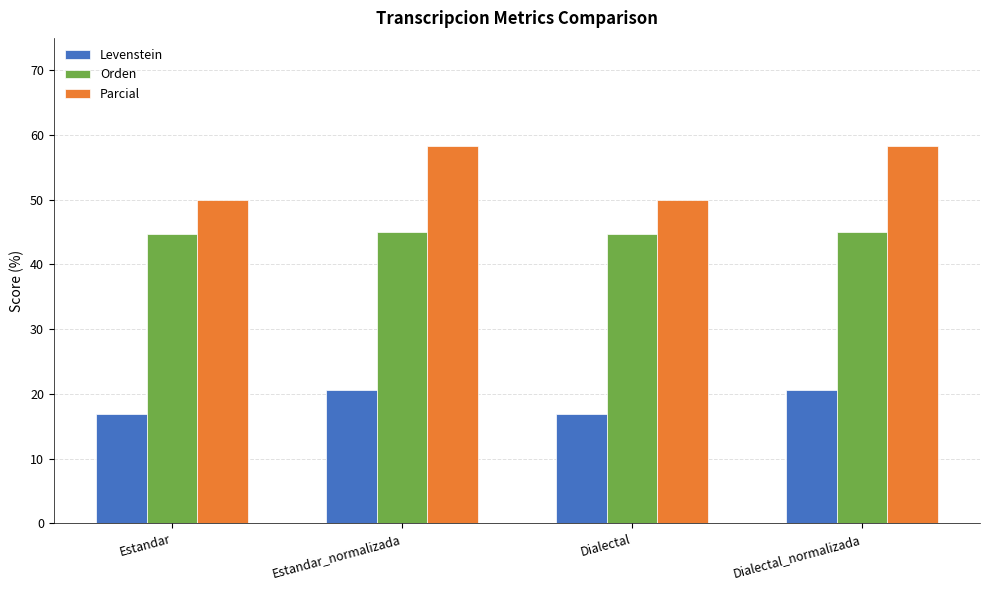

Are the bars grouped side by side (vs. stacked)?

Yes